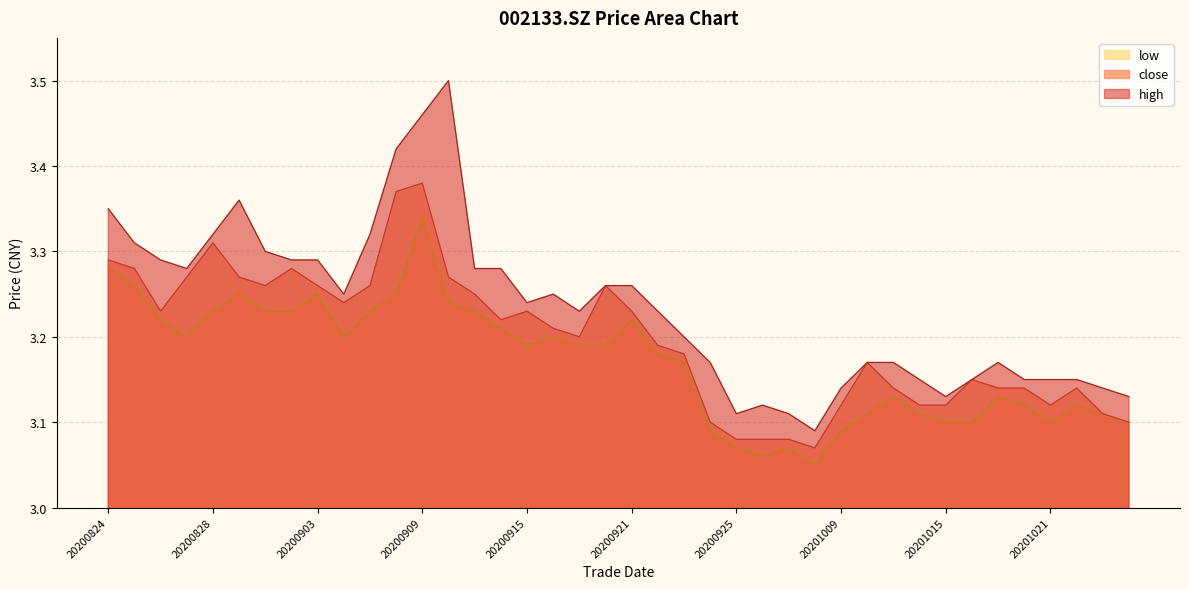

What is the difference between the maximum and minimum values in the high series?

0.4